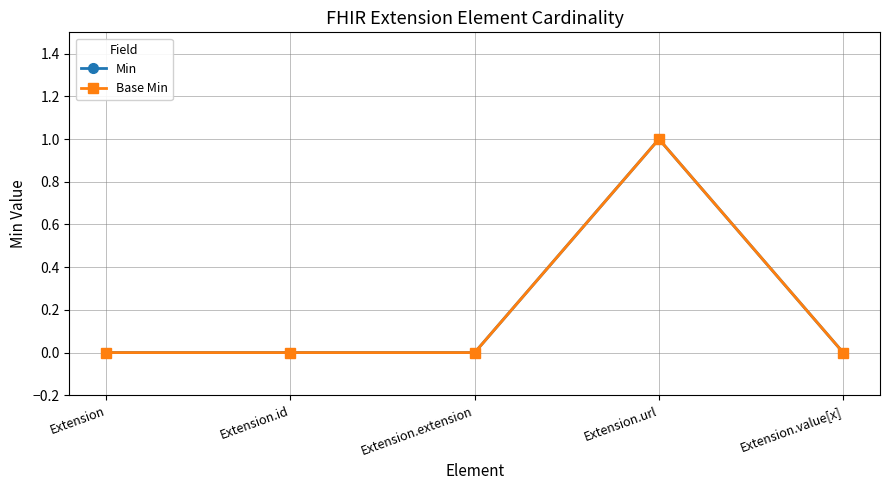

Is this an area chart (filled region under the line)?

No